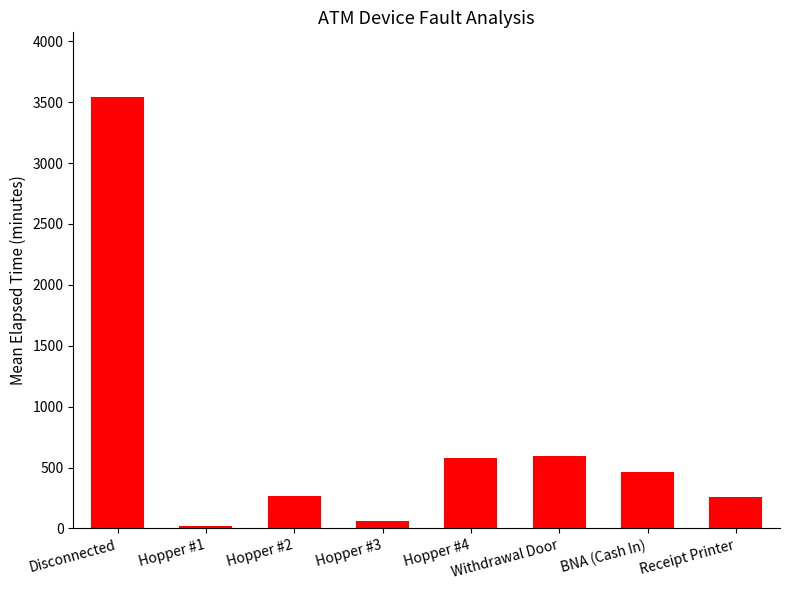

What position from the left is Hopper #4?

5